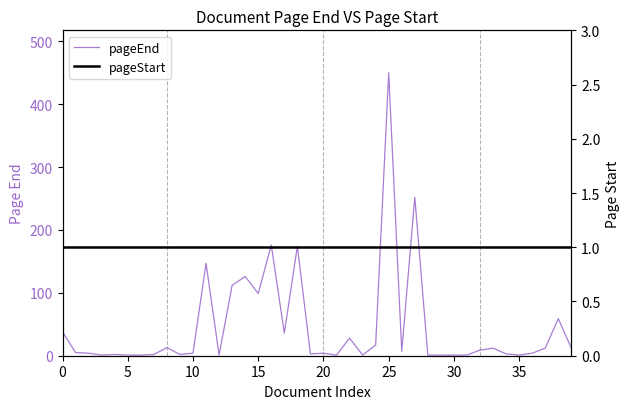

Between 10 and 35, which is larger?

10